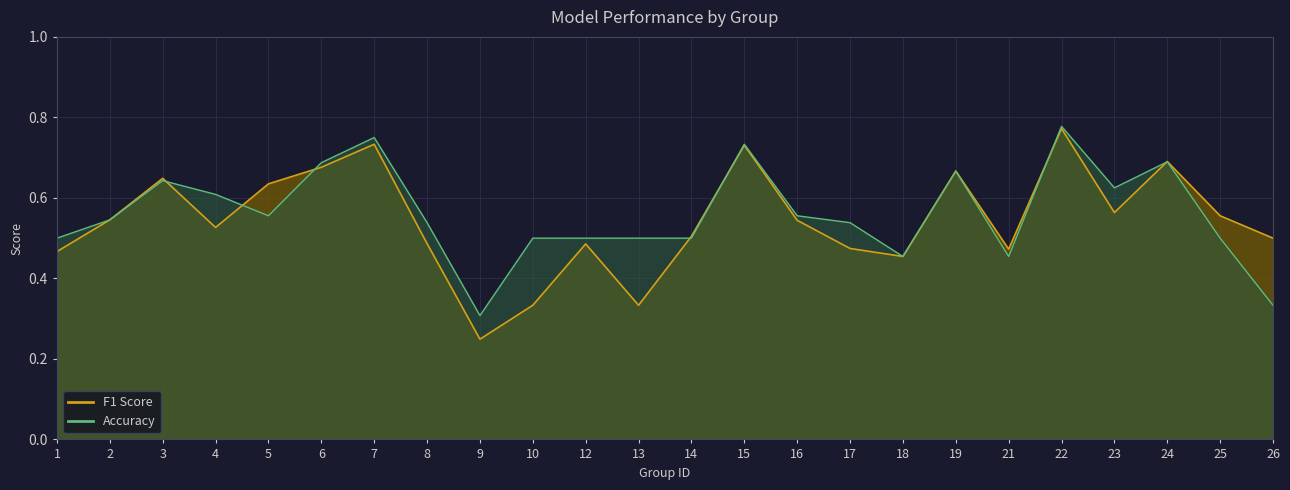

What is the total value across all series at 15?

1.5